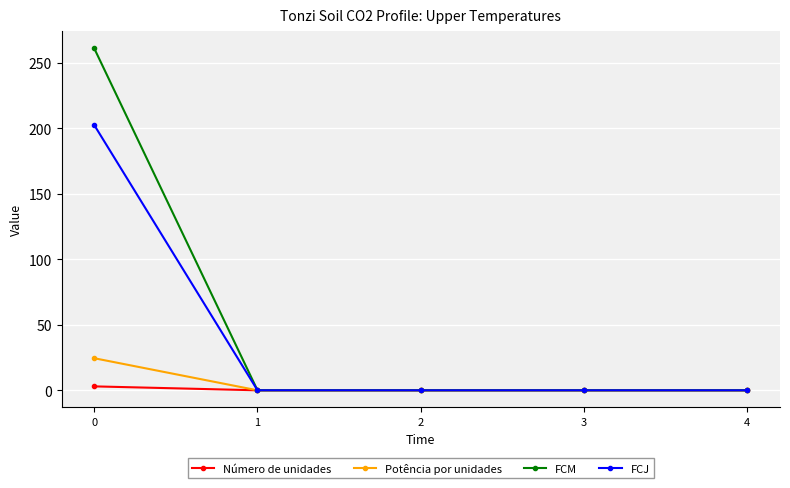

Which series has the largest total across all categories?

FCM